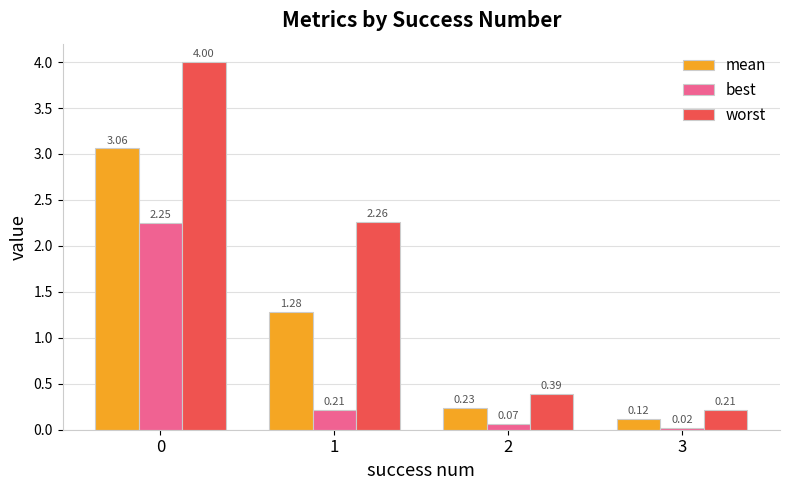

Rank the series by their maximum value, from highest to lowest.

worst, mean, best